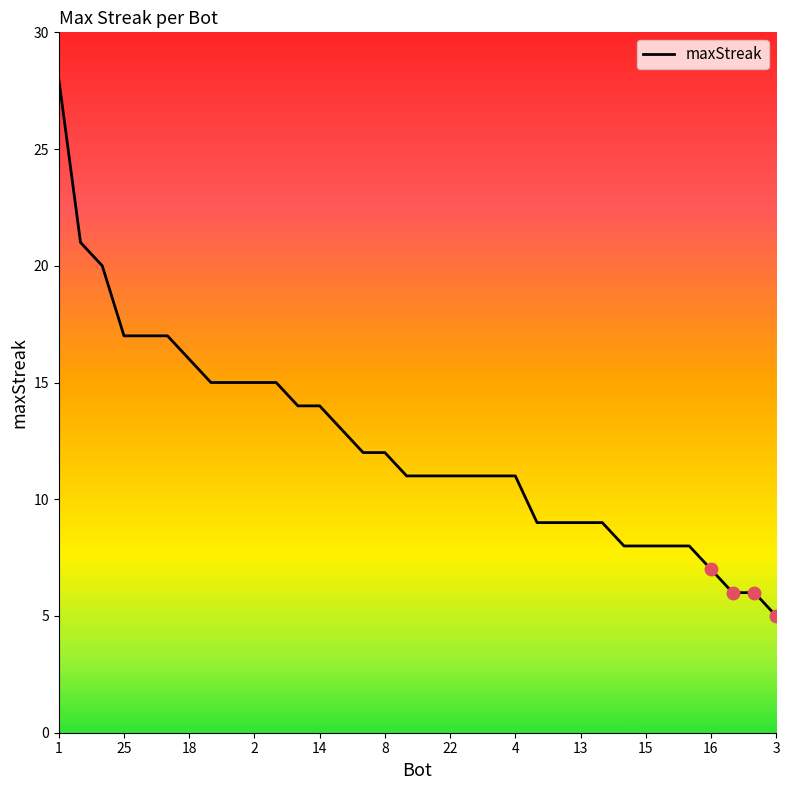

What is the smallest value displayed?

5